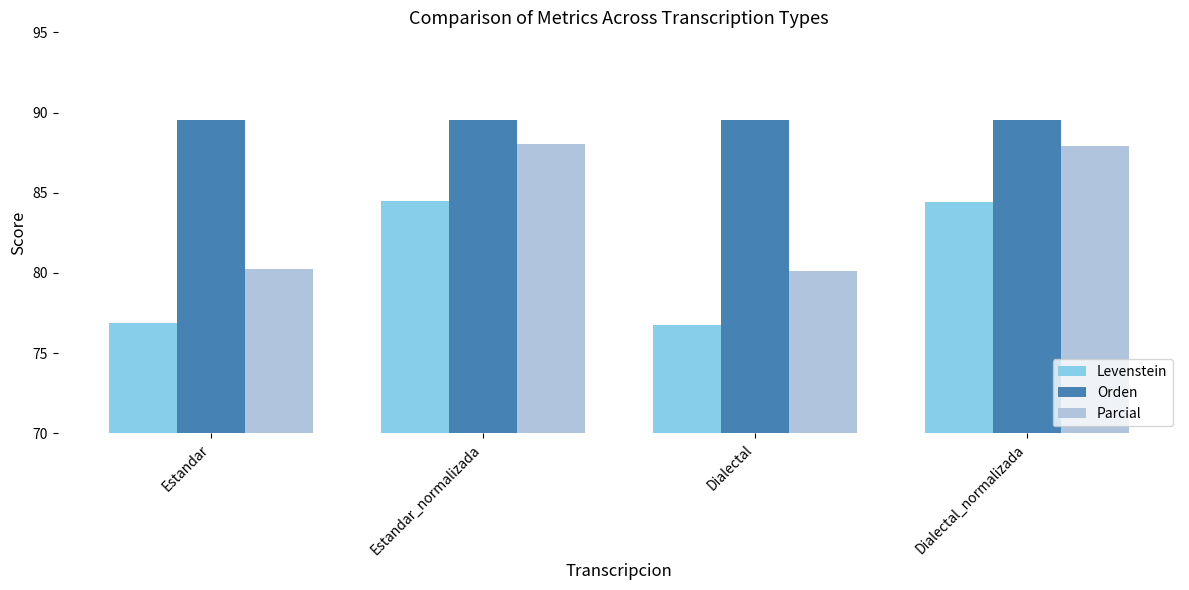

Which series has the largest range (max minus min)?

Parcial